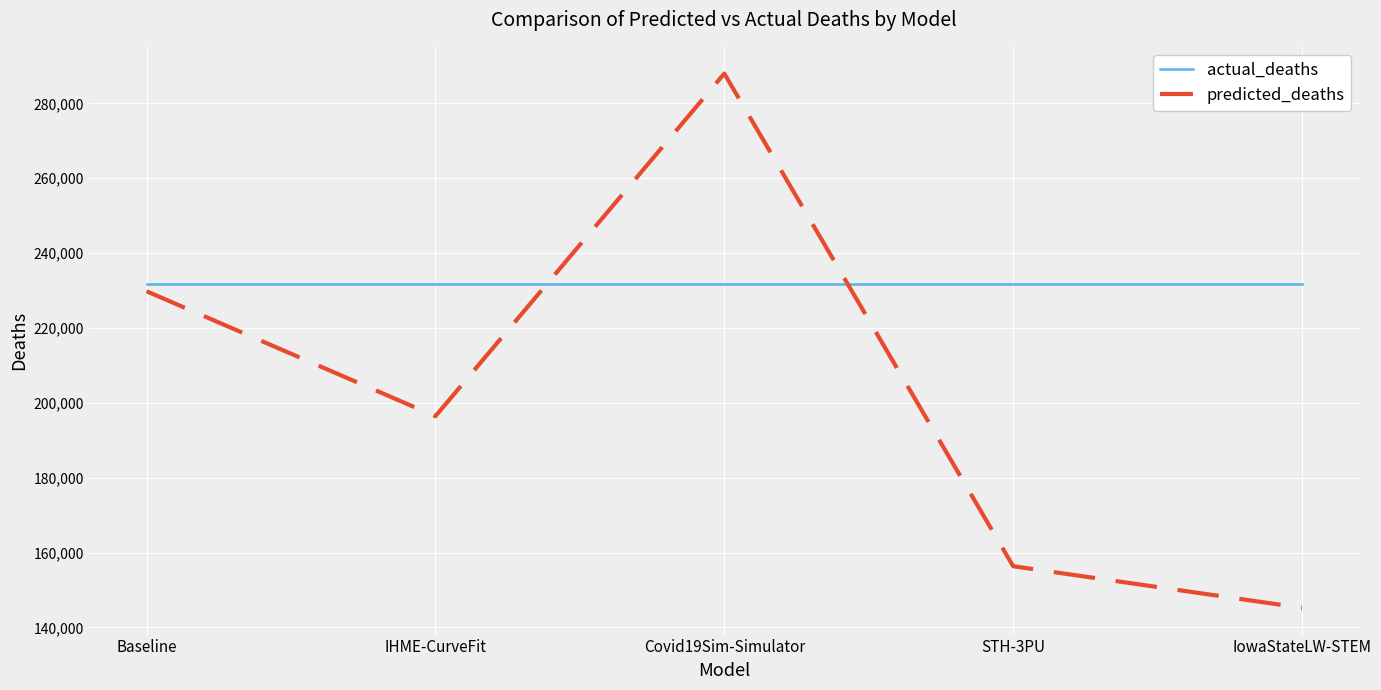

True or false: predicted_deaths has more than 1 interior local peaks.

False